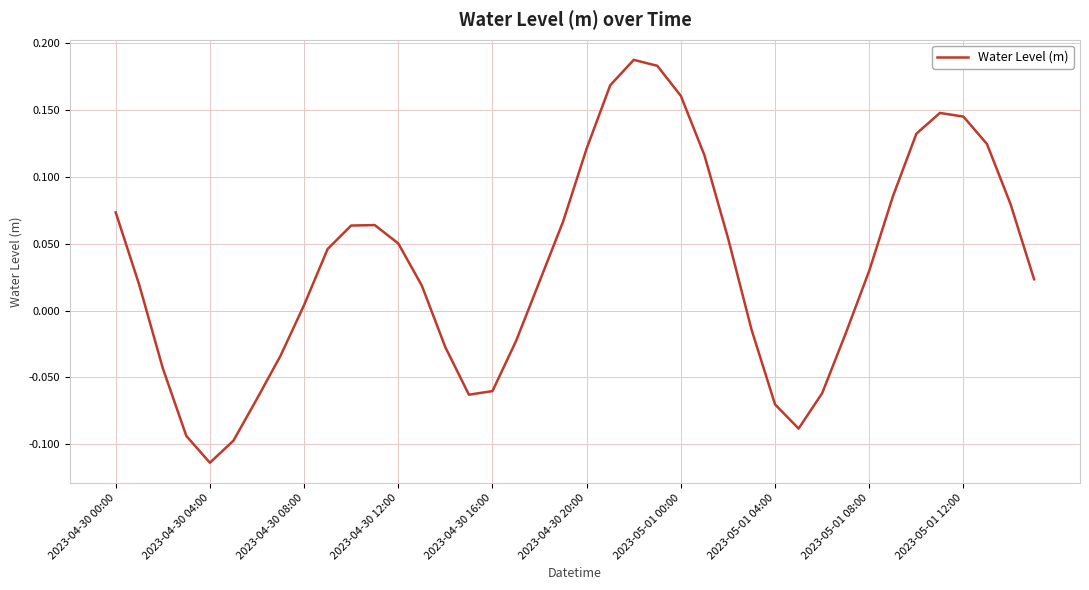

Which category has the lowest value across all series?

2023-04-30 04:00